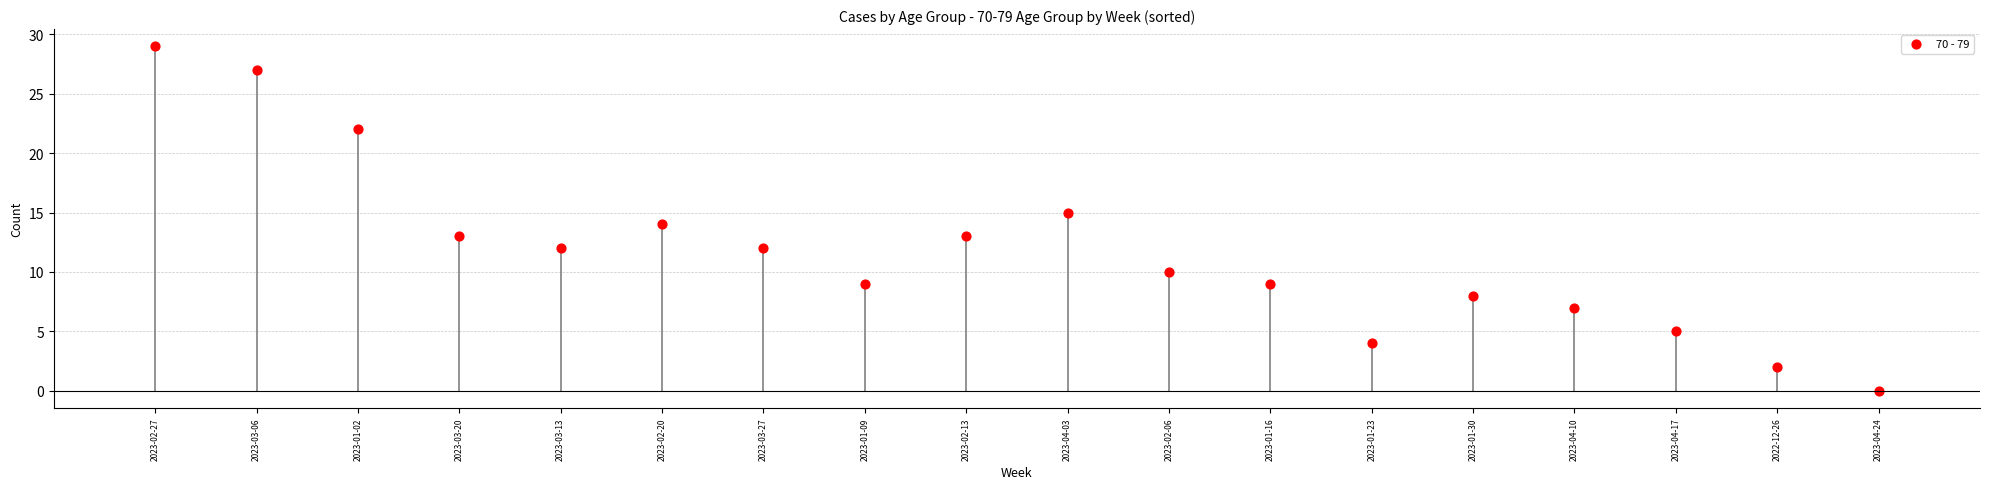

What is the range of Y values (max minus min)?

29